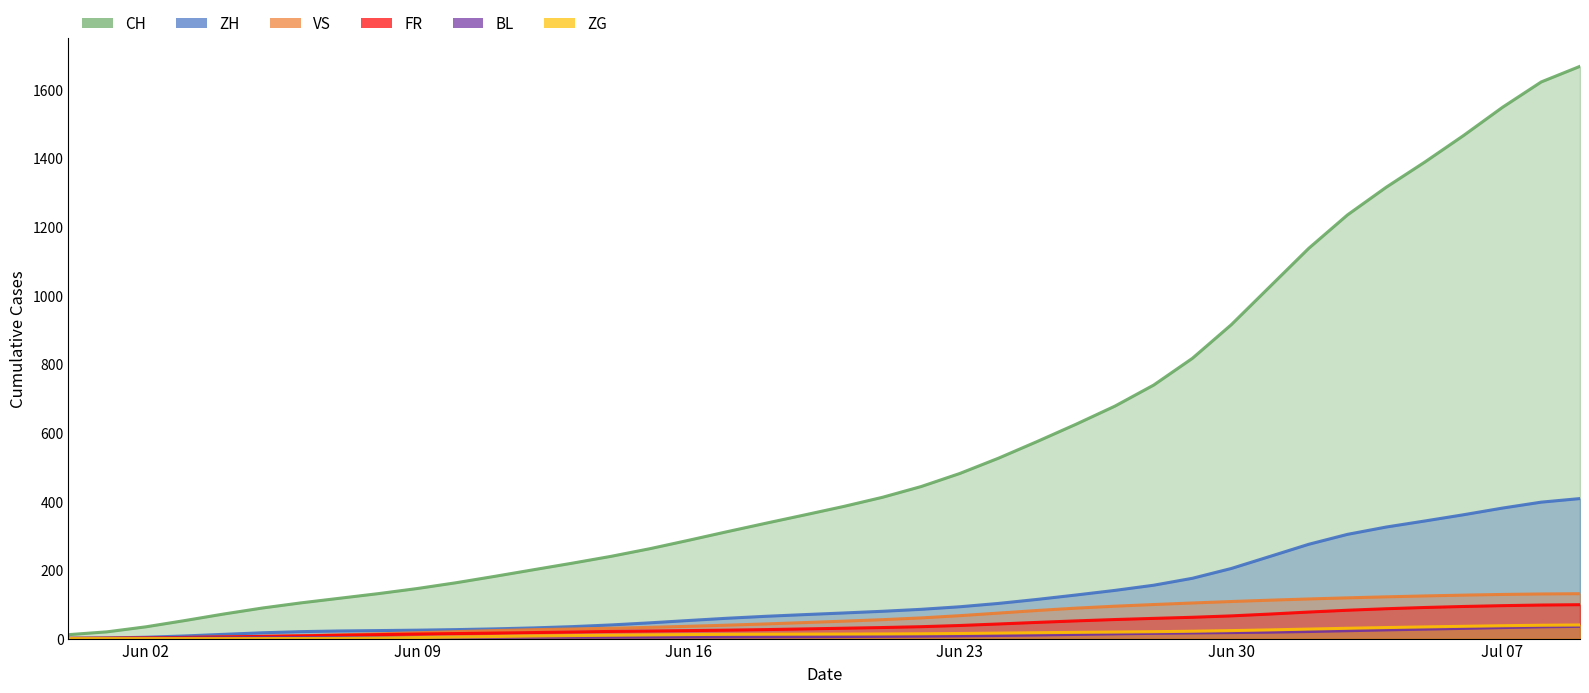

What is the value of the ZG point at the 31st from the left?

23.2